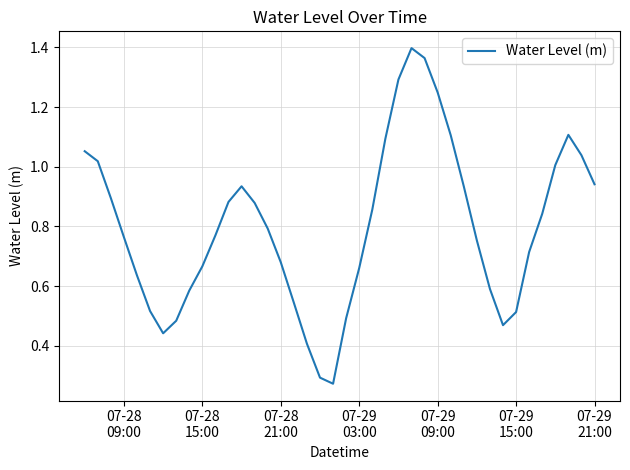

True or false: the data has more than 1 interior local peaks.

True